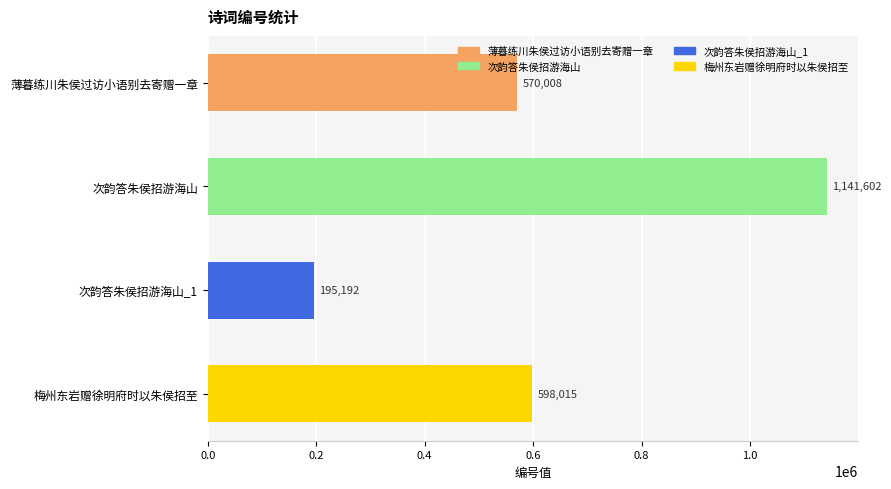

What is the change in value from 薄暮练川朱侯过访小语别去寄赠一章 to 次韵答朱侯招游海山?

+571594